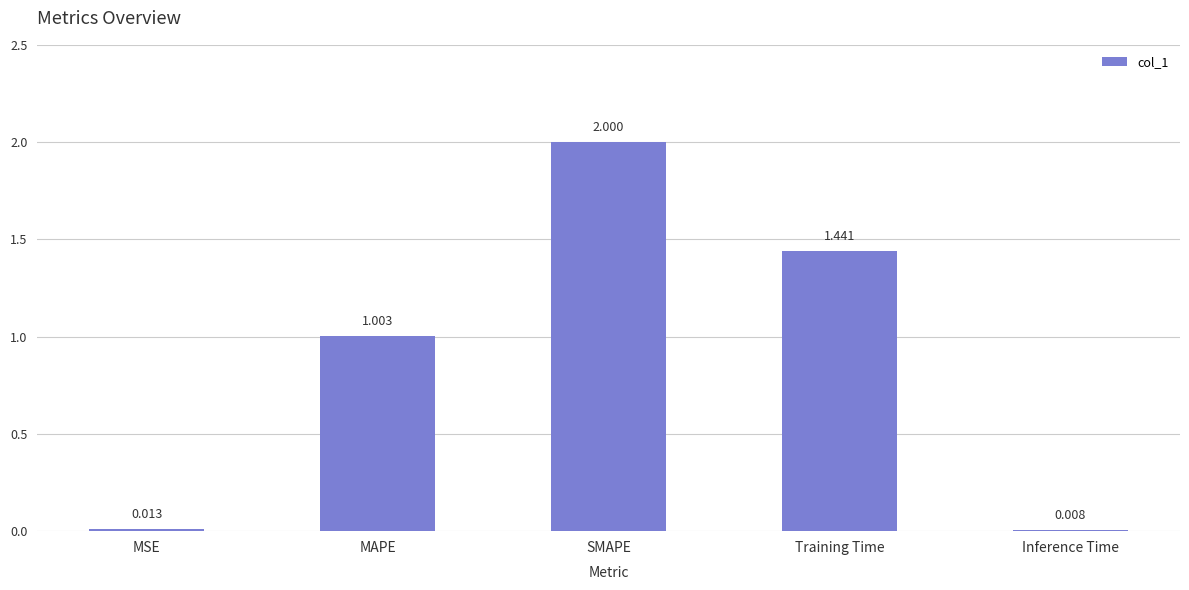

How many categories are shown in the chart?

5